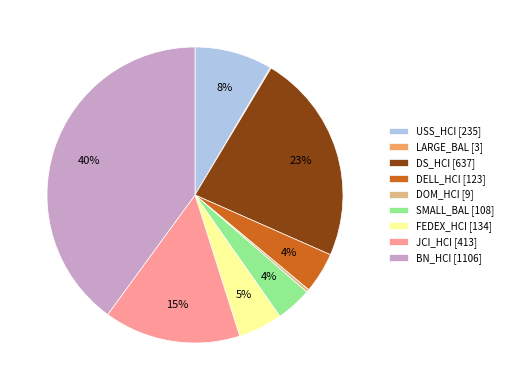

What percentage is the USS_HCI slice, to the nearest percent?

8%